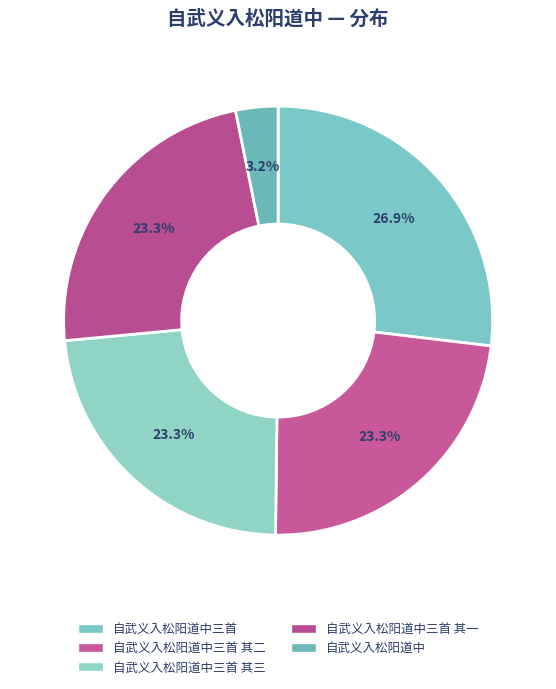

The 自武义入松阳道中三首 其二 slice represents 10% of the pie. True or false?

False